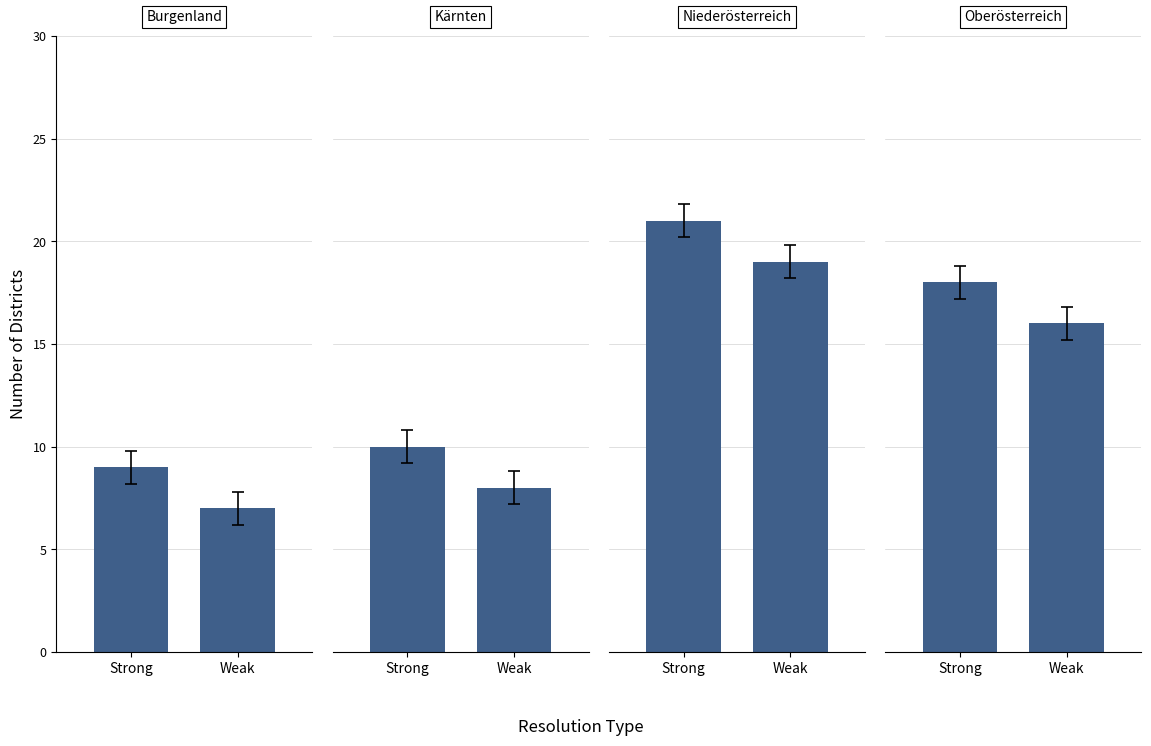

How many bars are there in each group?

2